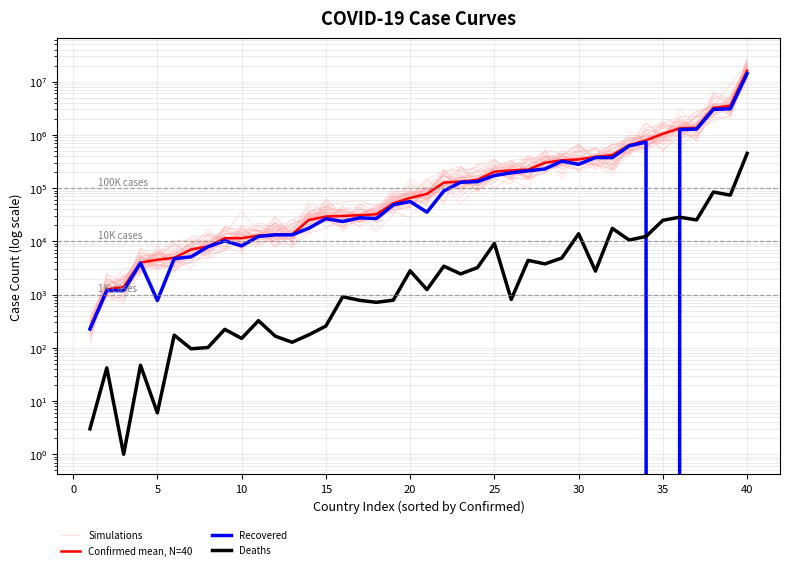

Which series has the largest total across all categories?

Confirmed mean, N=40